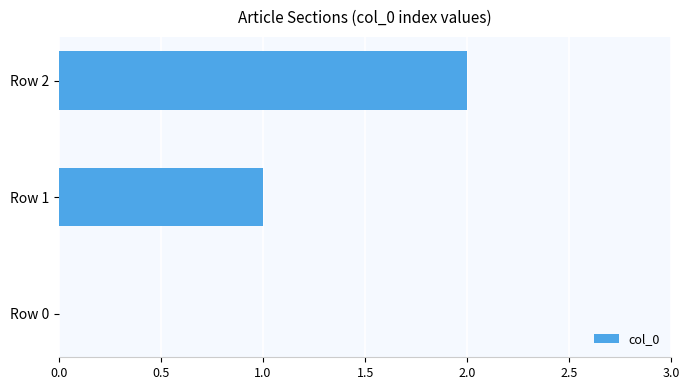

Count the number of categories in the chart.

3